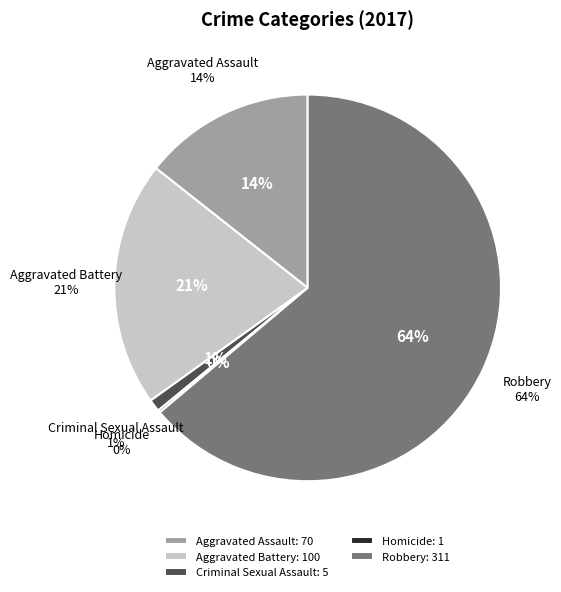

Which slice is the smallest?

Homicide